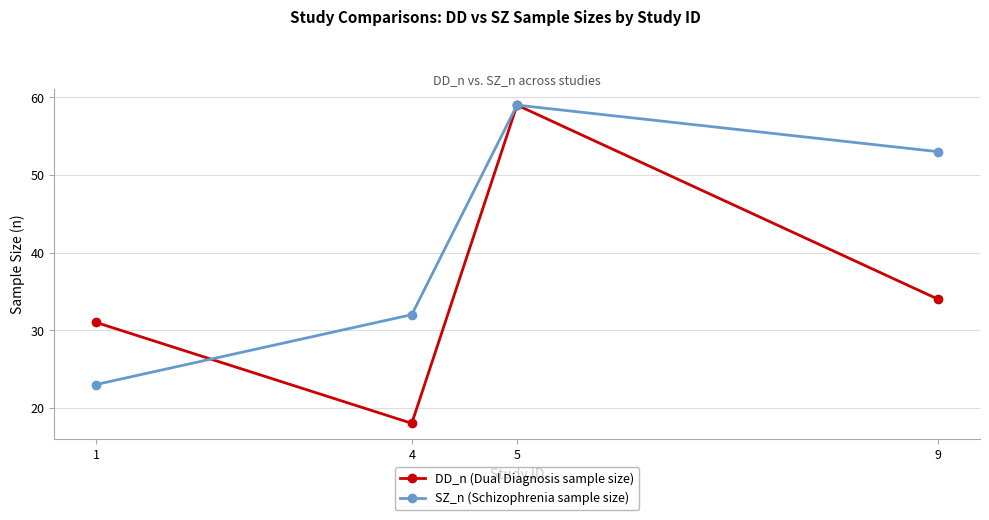

What is the lowest value of the DD_n (Dual Diagnosis sample size) series?

18